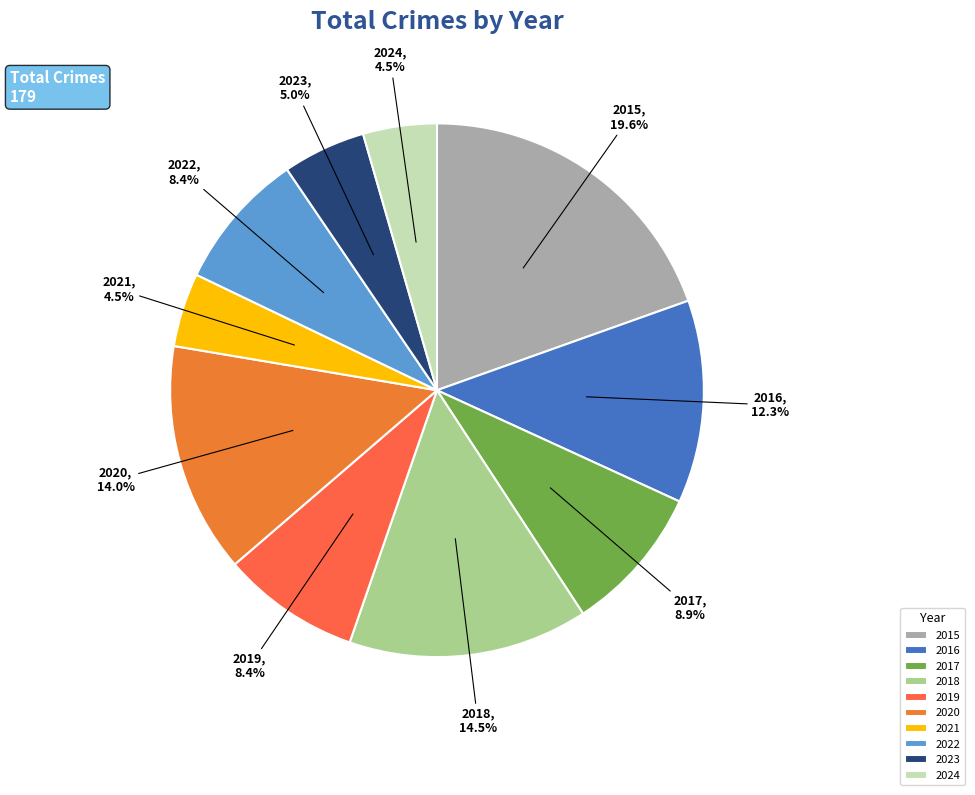

What is the largest slice in the pie chart?

2015